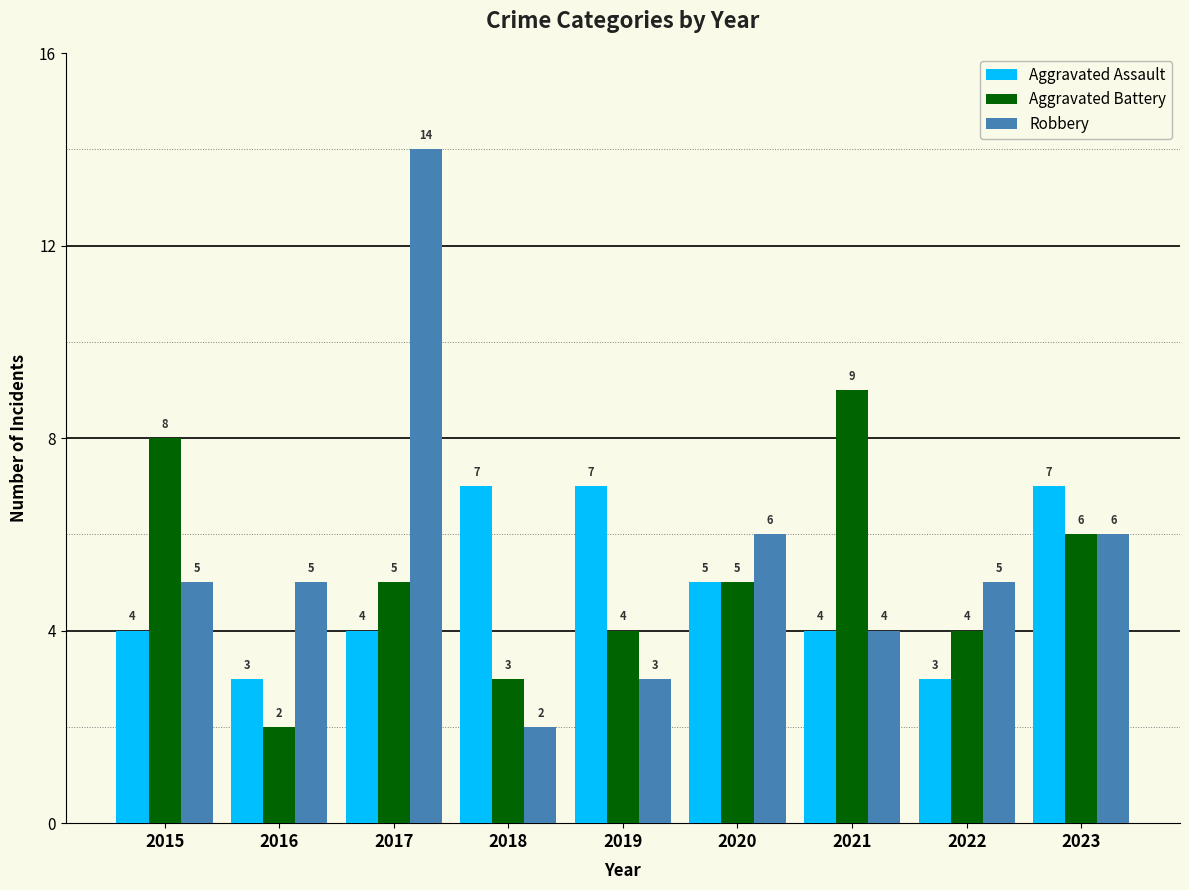

What is the sum of all Robbery values?

50